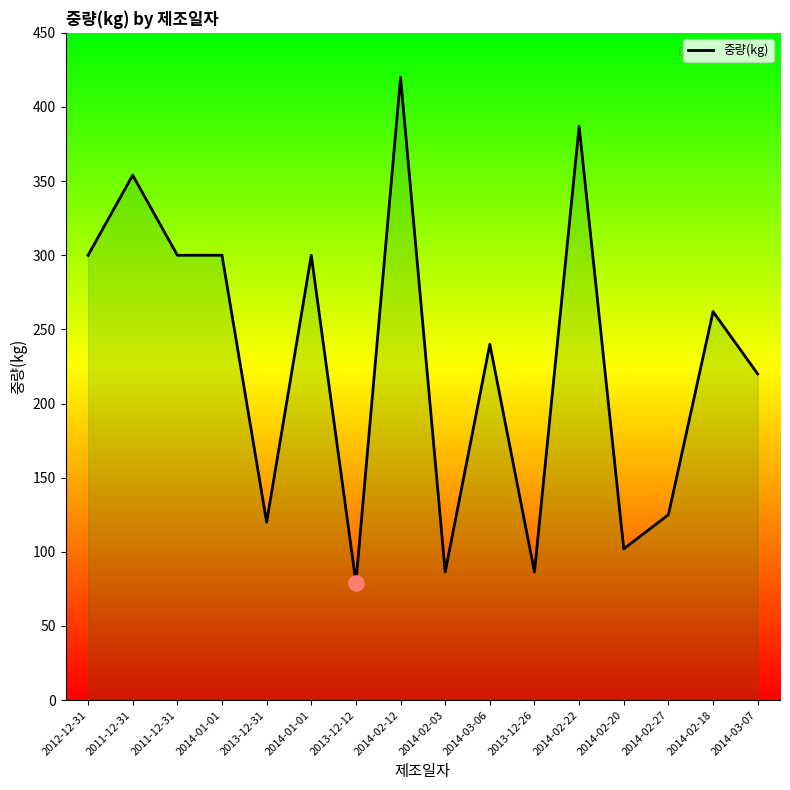

Approximately how many times larger is the value at 2013-12-12 compared to 2014-03-06?

0.3